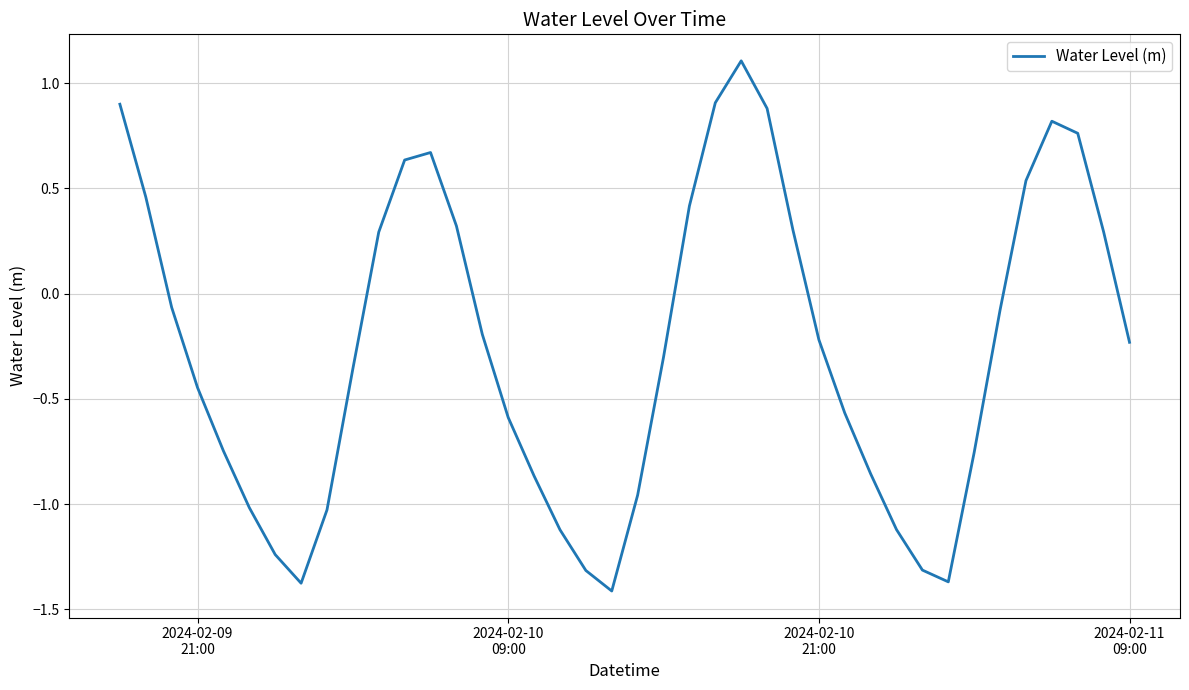

What is the maximum value shown in the chart?

1.1